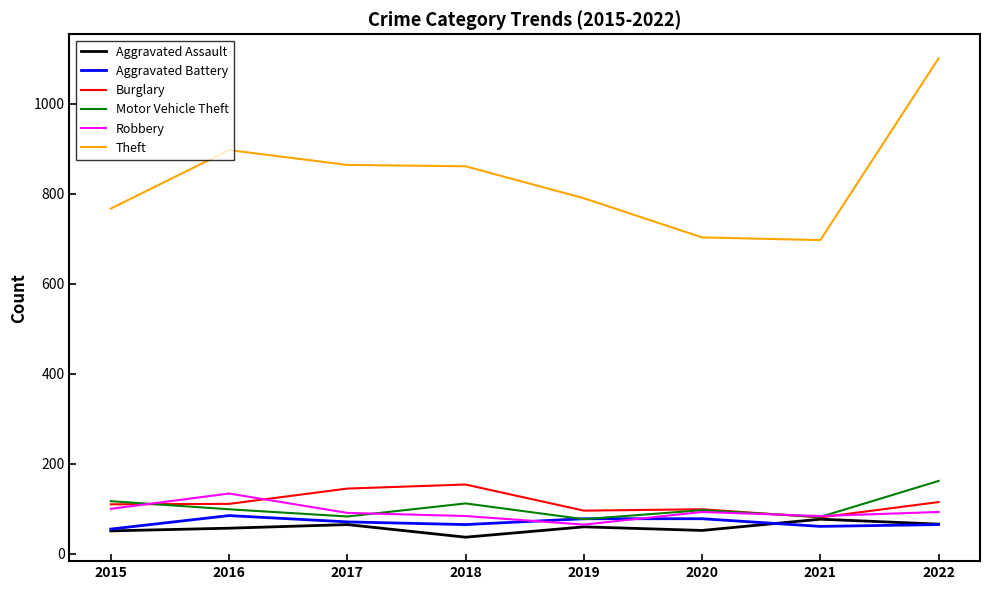

Which series has the largest total across all categories?

Theft